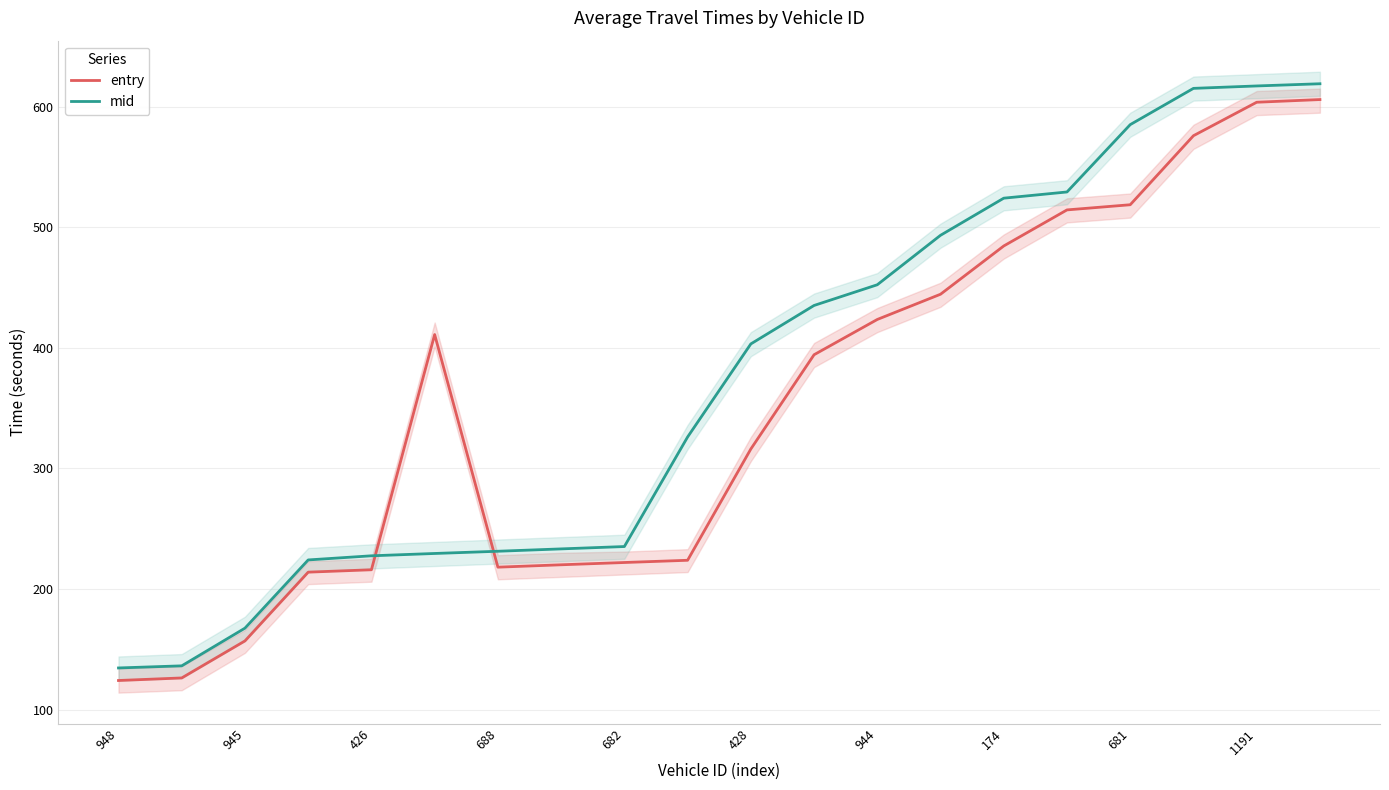

What is the minimum value for entry?

124.1